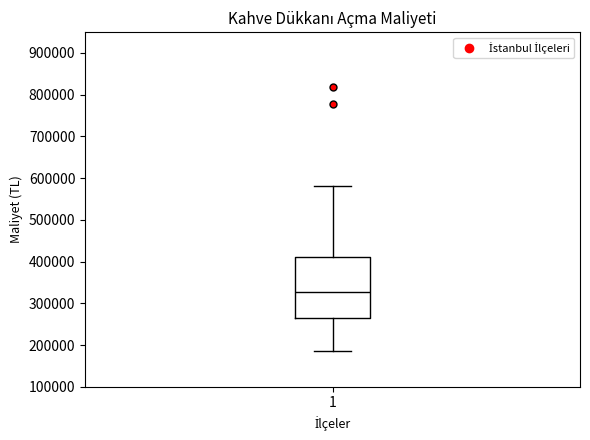

Read this box plot against the y-axis: the position of the median line, the range covered by the box, and the ends of both whiskers. The values are not printed on the chart, so give them approximately, as read against the axis.

median 330000, box 270000 to 410000, whiskers 190000 to 580000